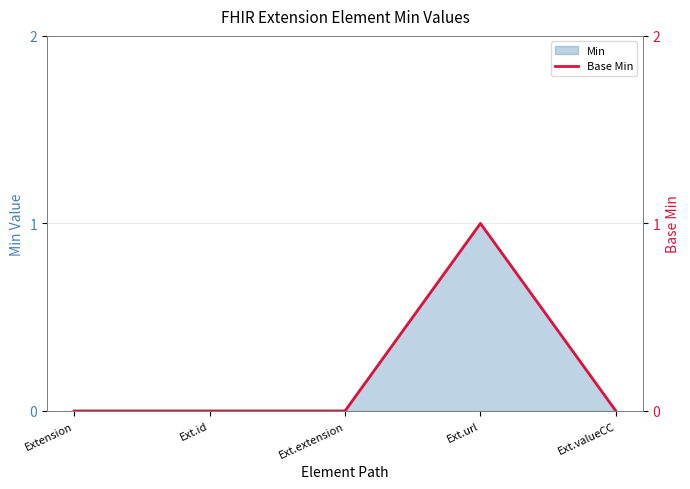

How many values are above zero?

1